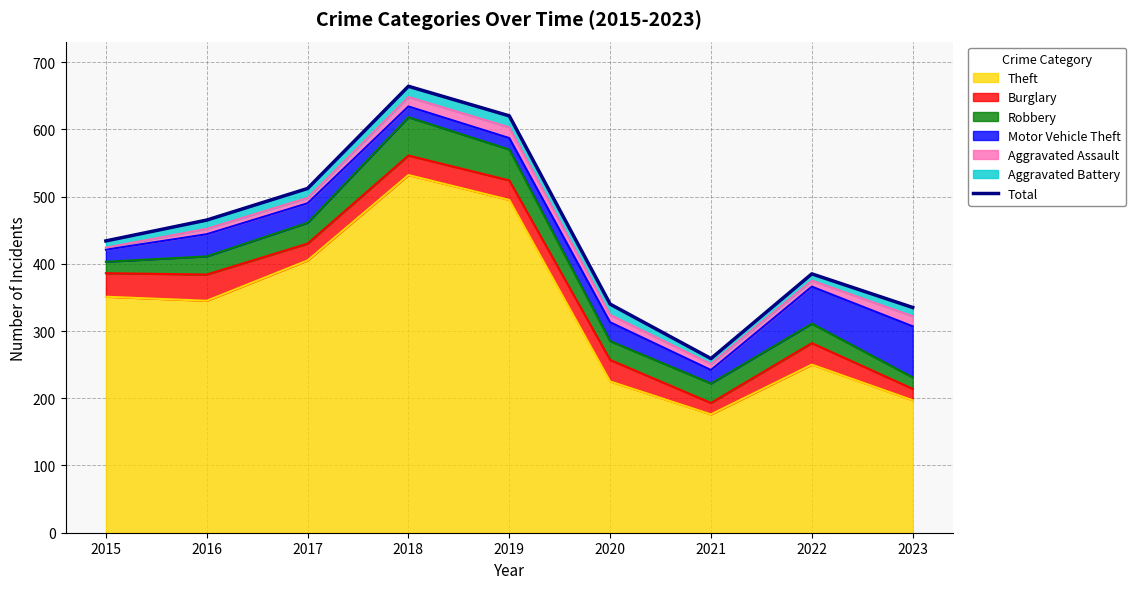

What is the maximum value shown in the chart?

664